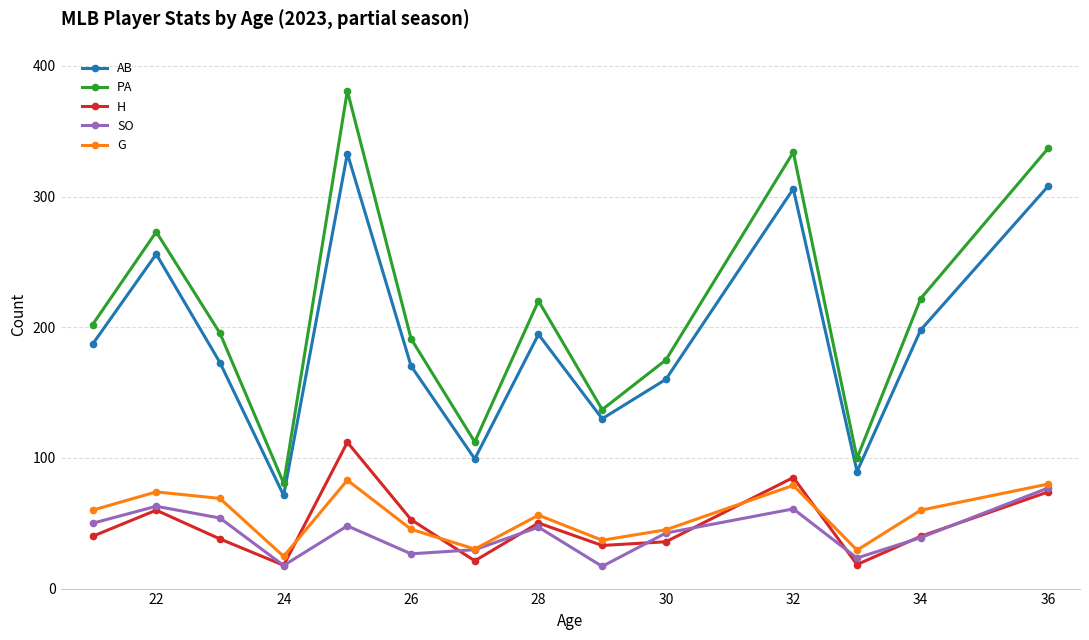

What is the value of the G point at the 11th from the left?

79.0